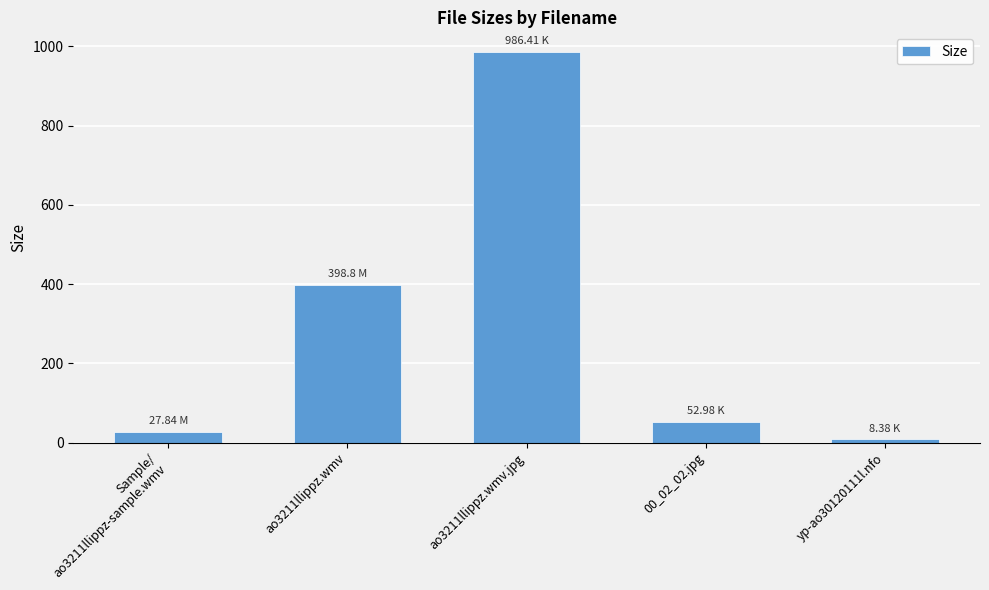

What is the difference between the maximum and minimum values?

978.0